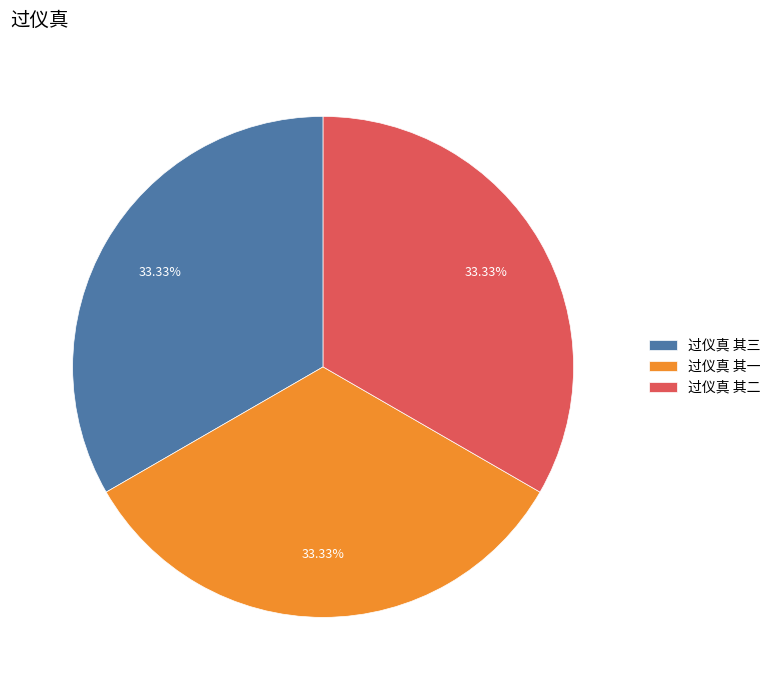

What percentage is the 过仪真 其二 slice, to the nearest percent?

33%